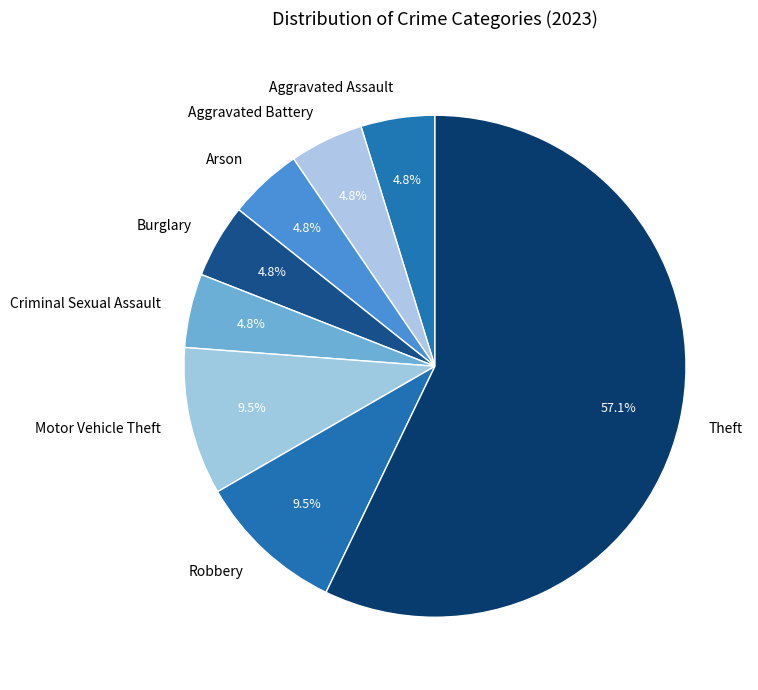

What is the ratio of the value at Burglary to the value at Criminal Sexual Assault?

1.0